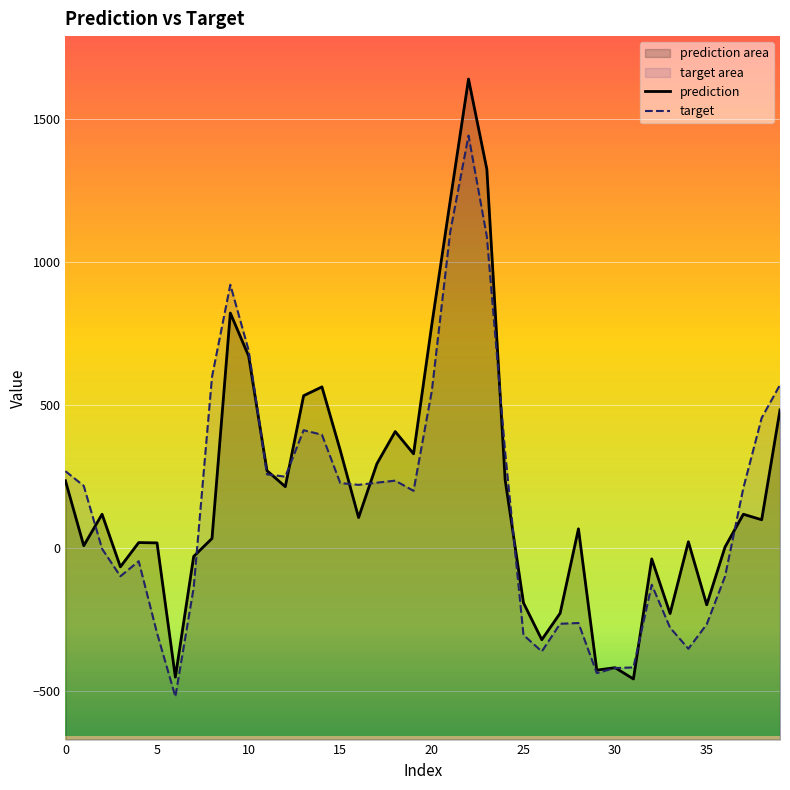

True or false: target and prediction cross at least once.

True